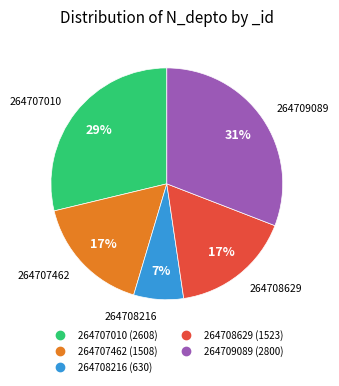

The 264707462 slice represents 17% of the pie. True or false?

True